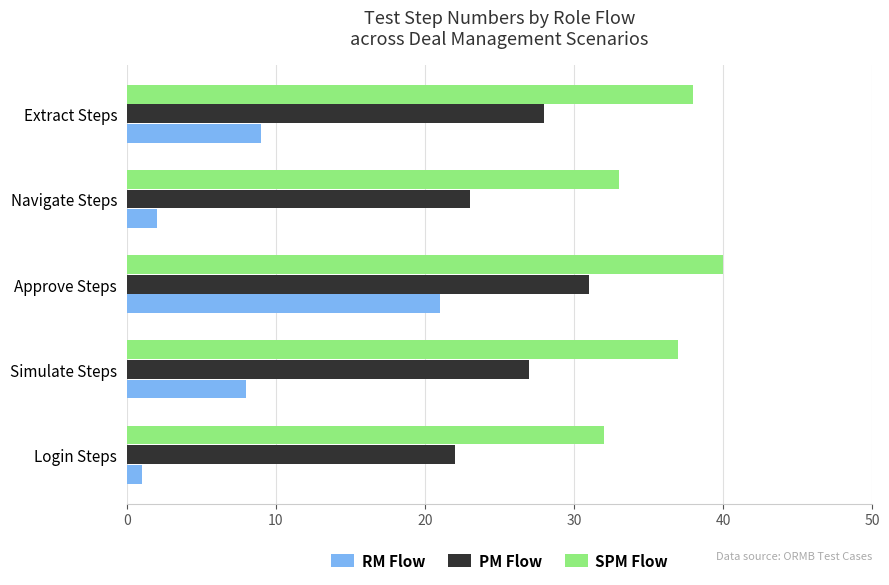

Rank the categories by SPM Flow value from highest to lowest.

Approve Steps, Extract Steps, Simulate Steps, Navigate Steps, Login Steps